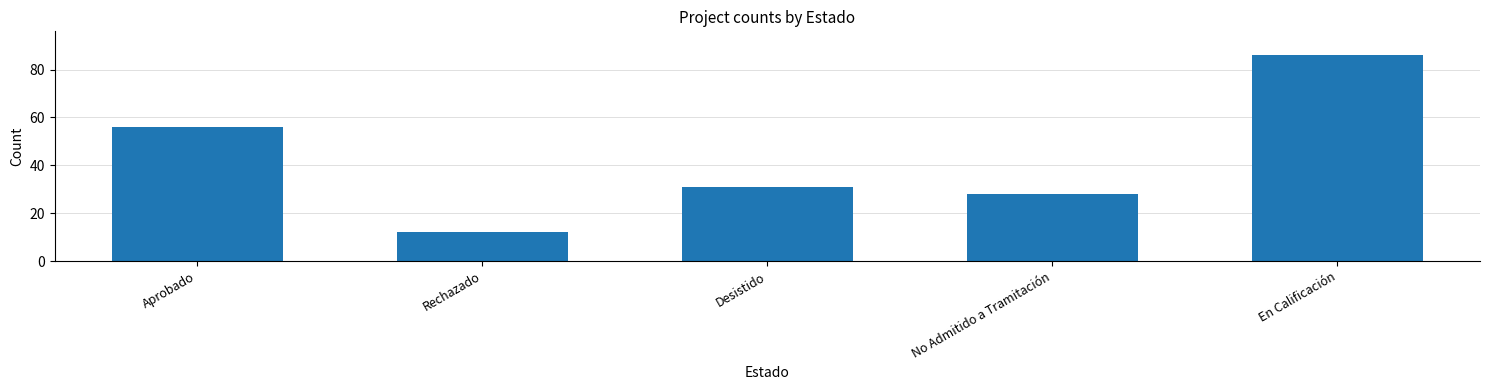

Are the bars grouped side by side (vs. stacked)?

No